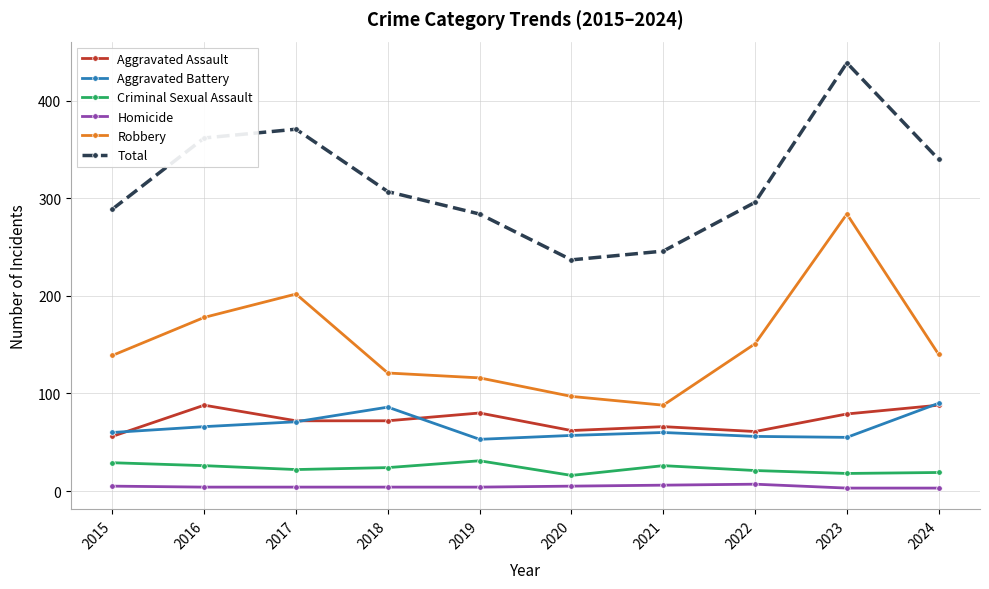

How many distinct data groups are displayed?

6